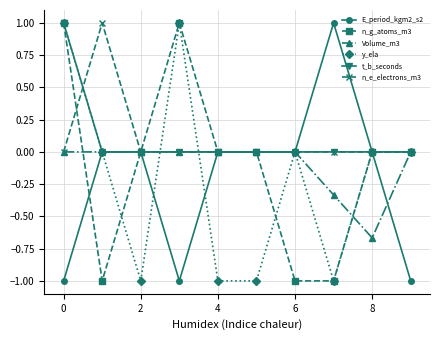

What is the smallest value displayed?

-1.0